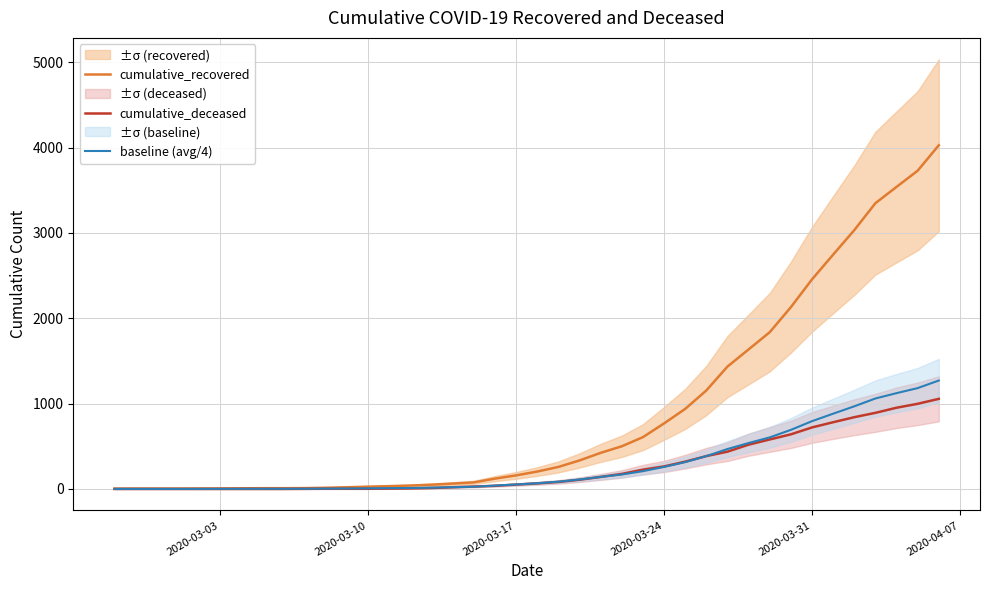

Is this an area chart (filled region under the line)?

No